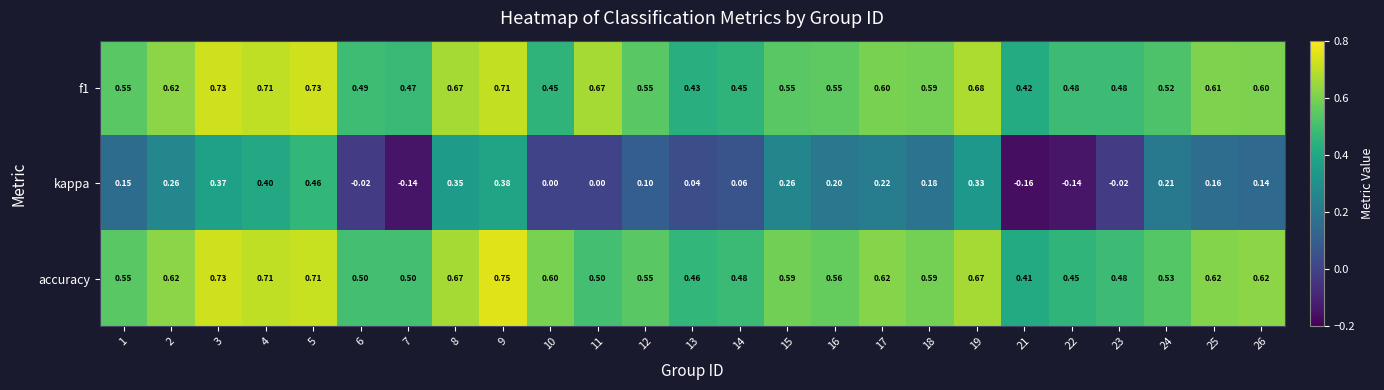

What is the difference between the highest and lowest values at 17?

0.4